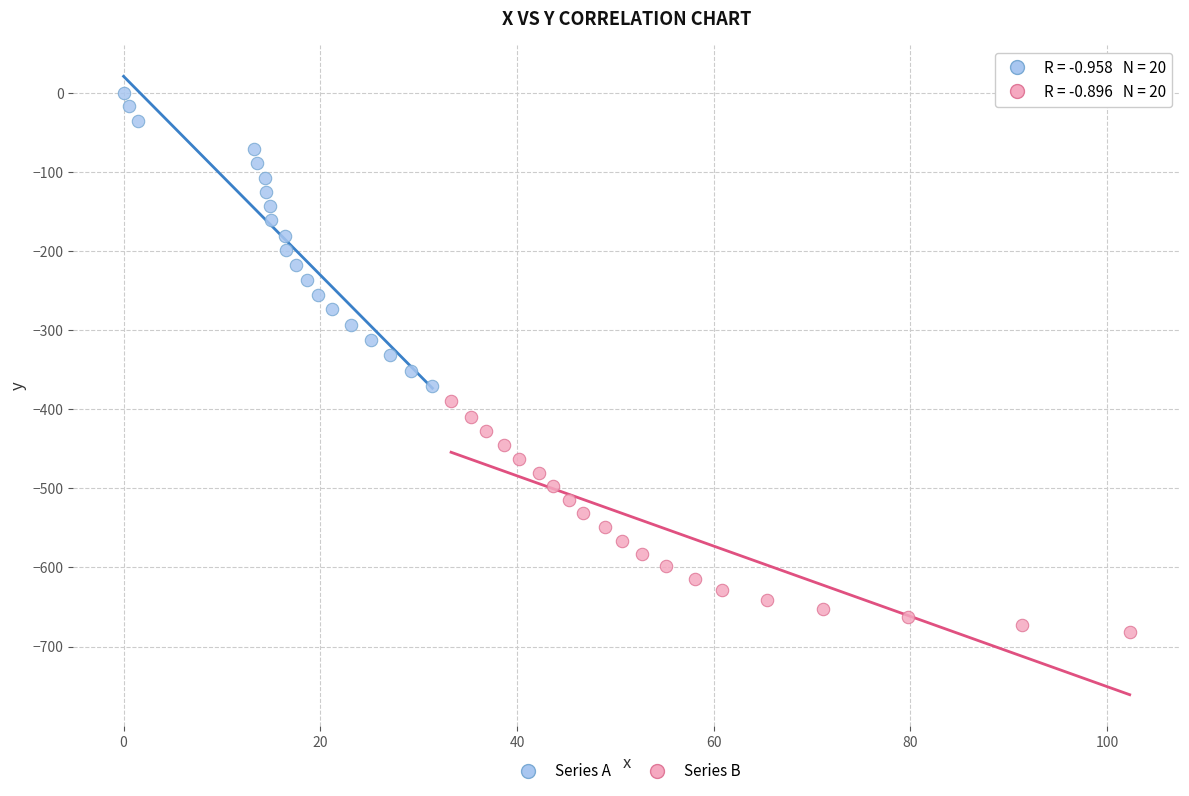

What are all the series names shown in the legend?

Series A, Series B